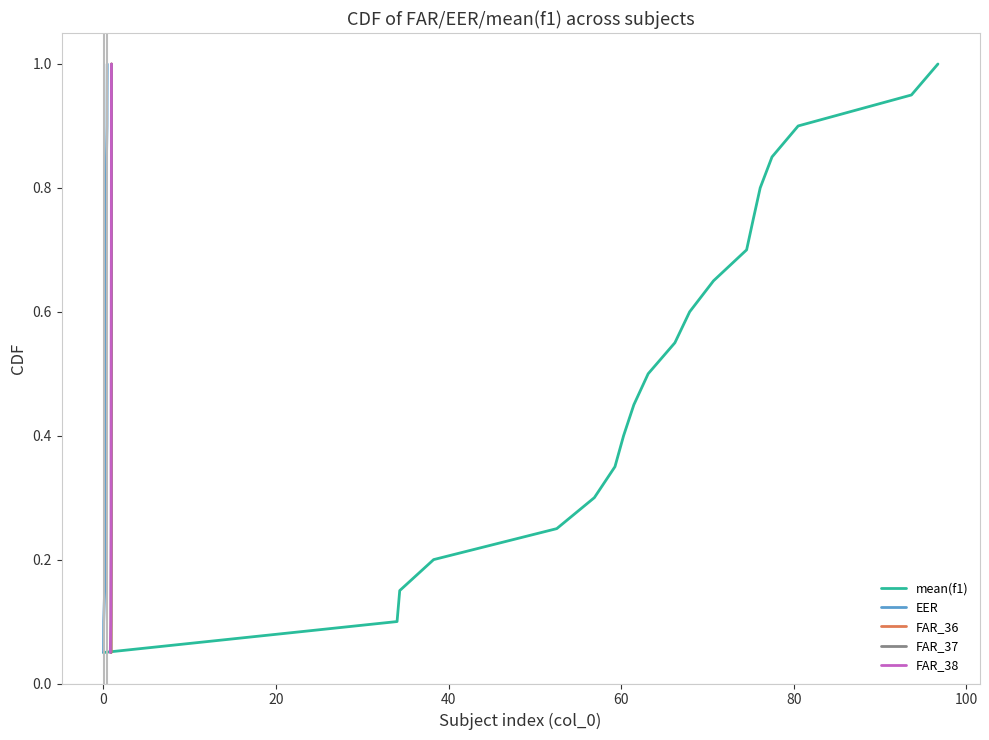

What is the highest value of the mean(f1) series?

1.0